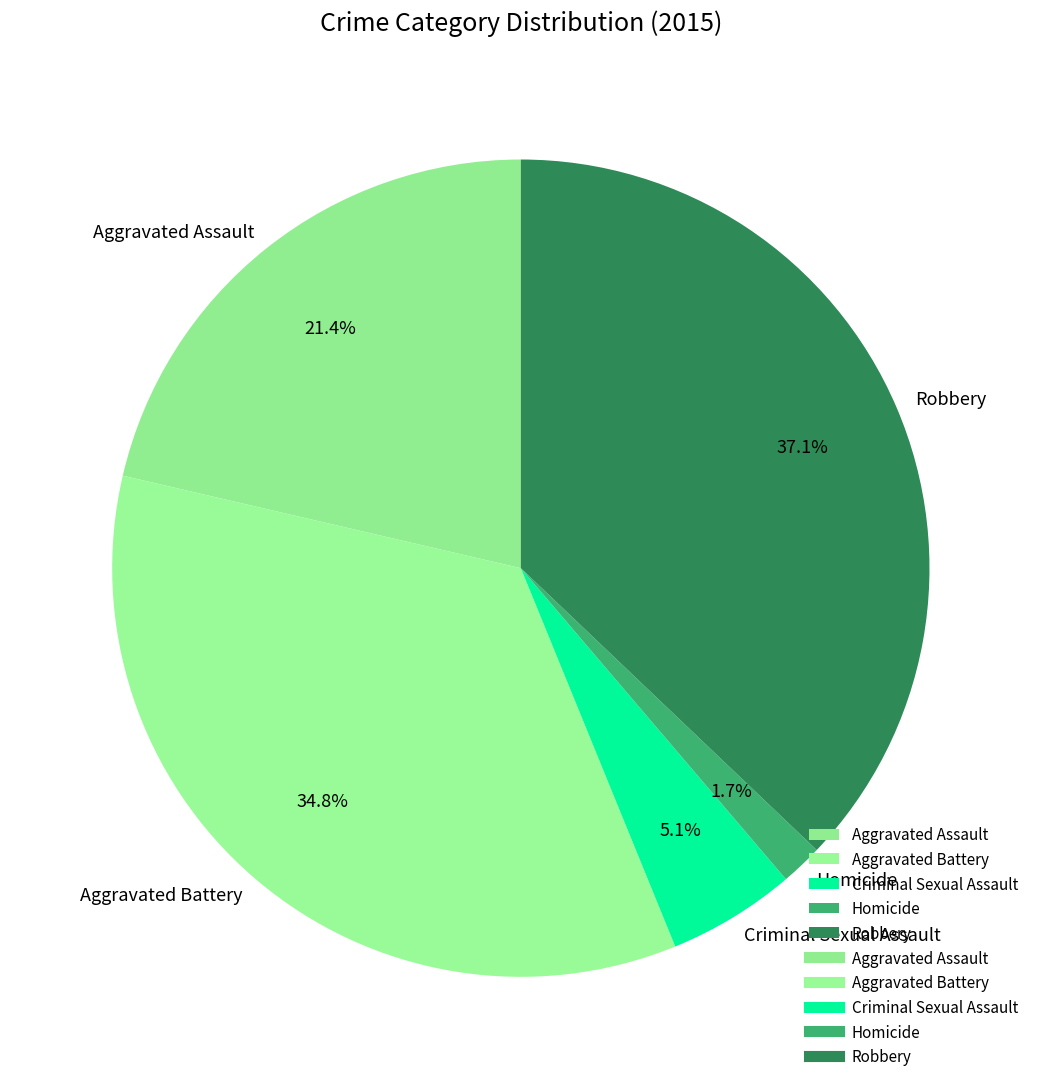

Does Homicide represent more than half of the total?

No